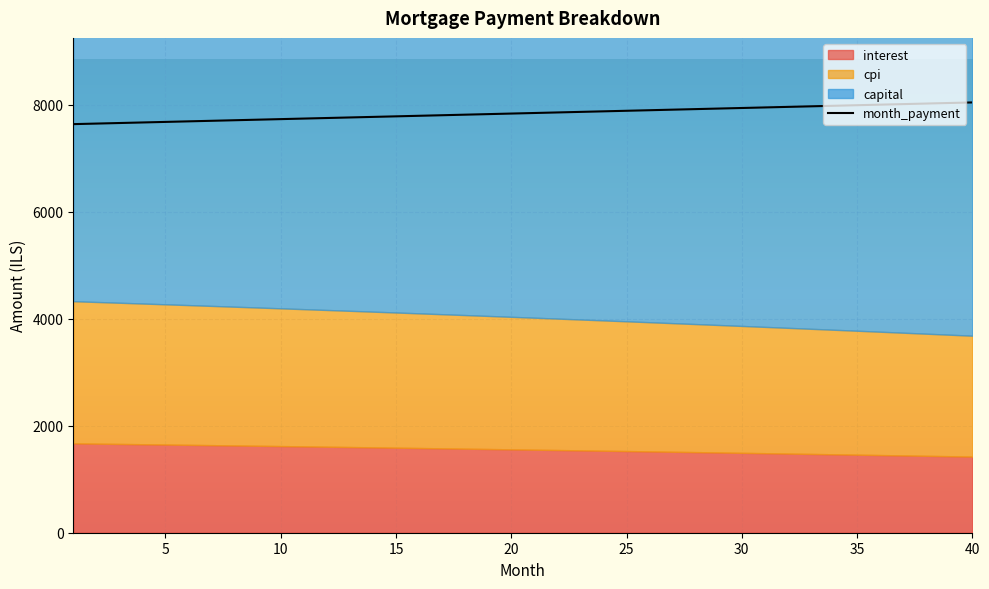

What is the highest value of the month_payment series?

8045.1